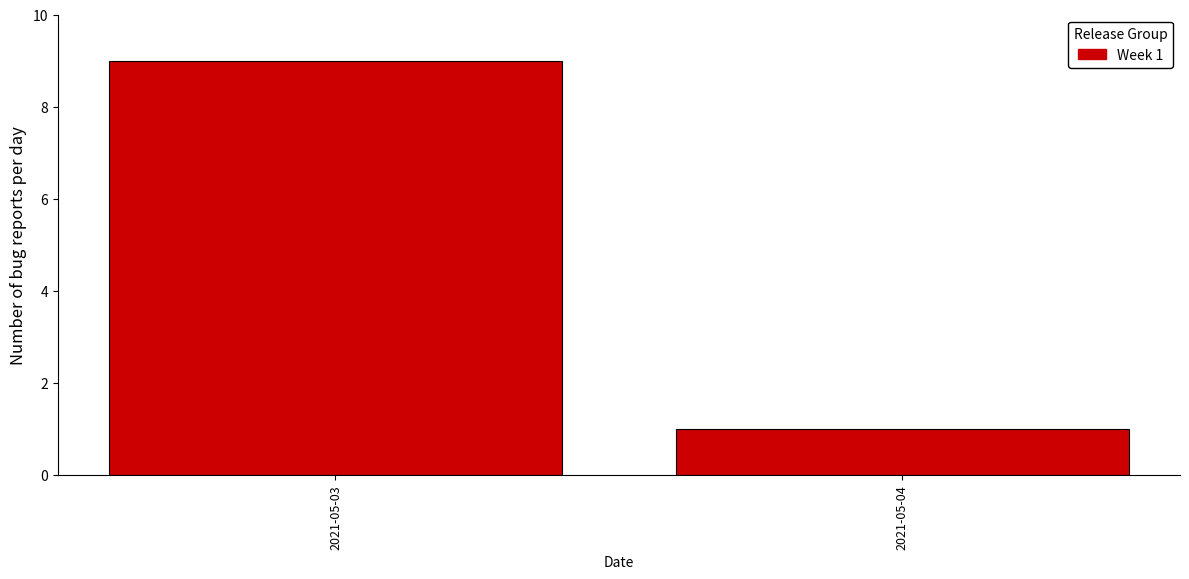

Reading left to right, extract all data points from this chart.

2021-05-03=9	2021-05-04=1